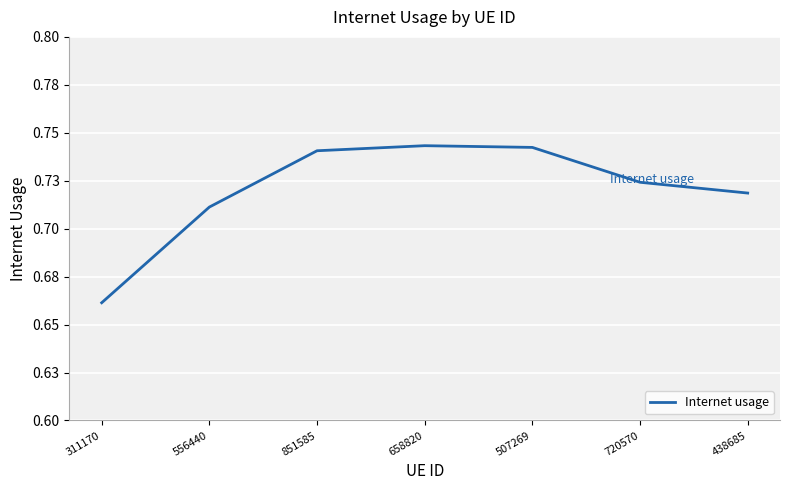

The value at 851585 is 1.0. True or false?

False